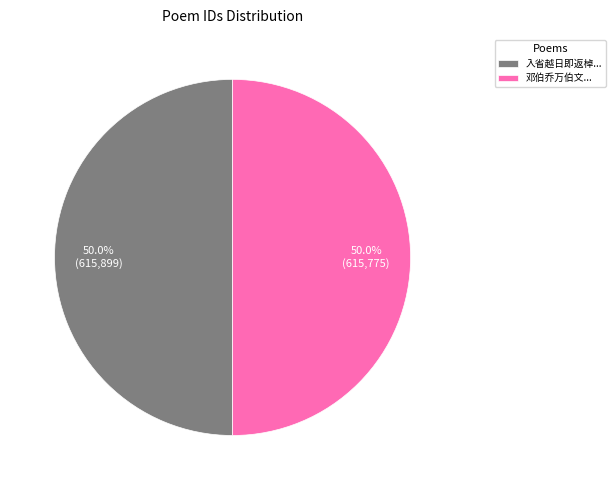

What portion of the pie excludes 邓伯乔万伯文...?

50.0%